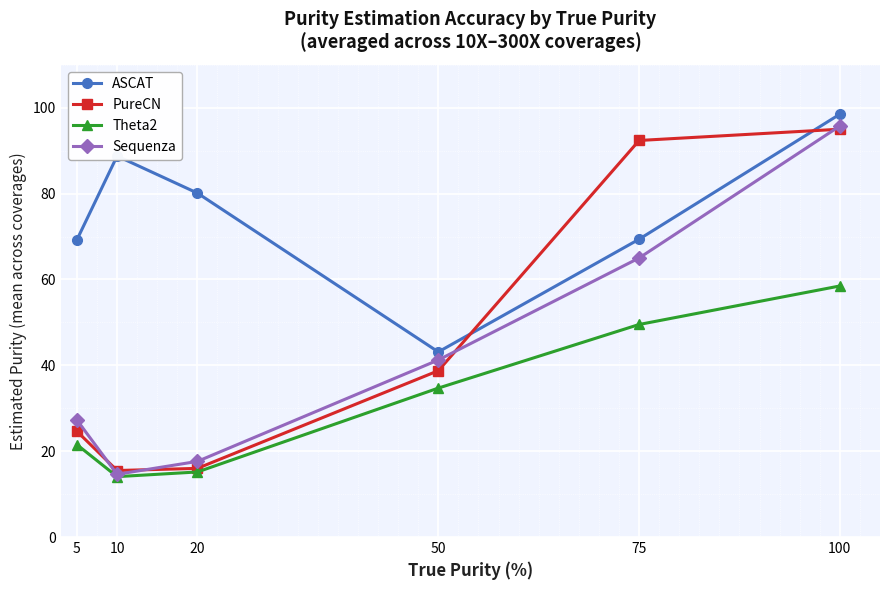

Where is Theta2 nearest to the value 36?

50